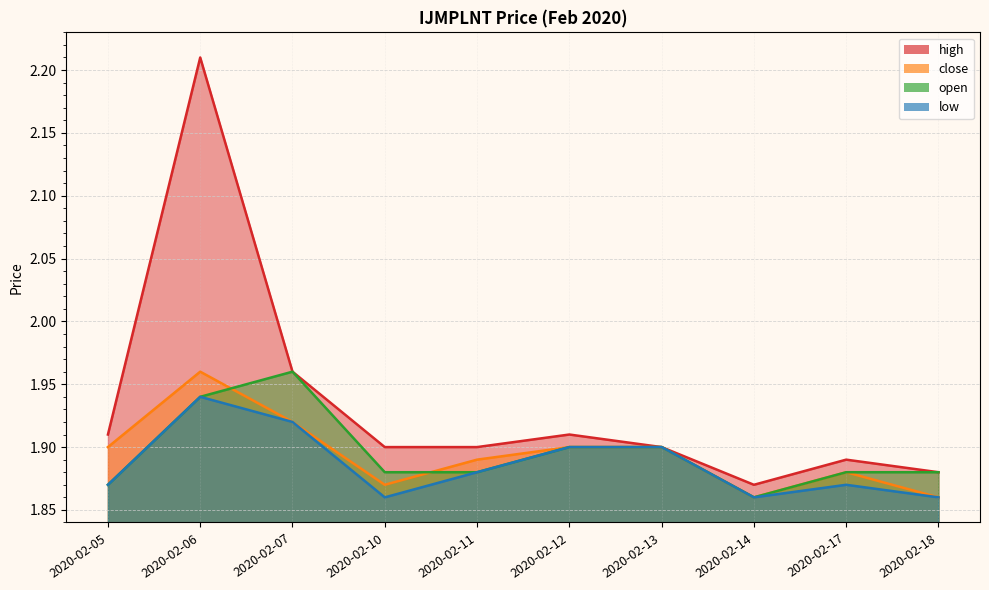

What is the approximate value of high at 2020-02-06?

2.2